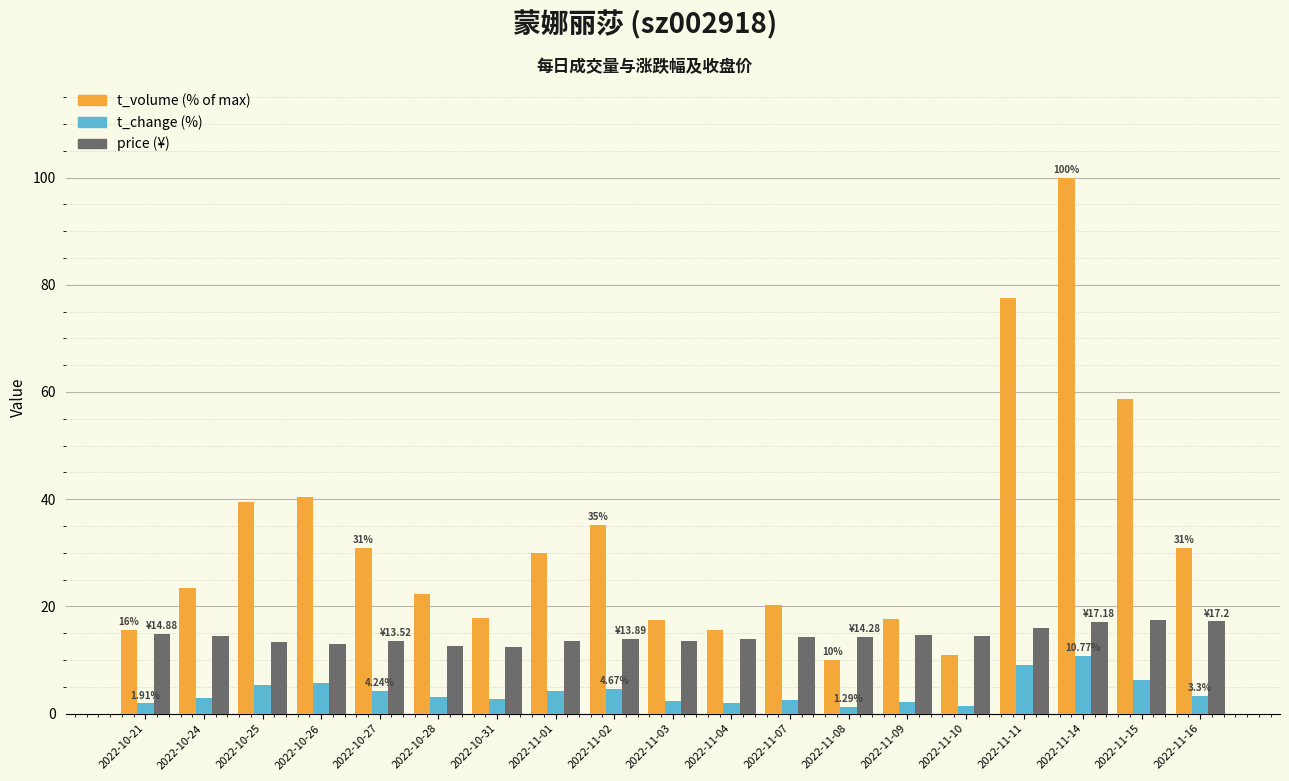

What is the total value across all series at 2022-10-26?

59.1